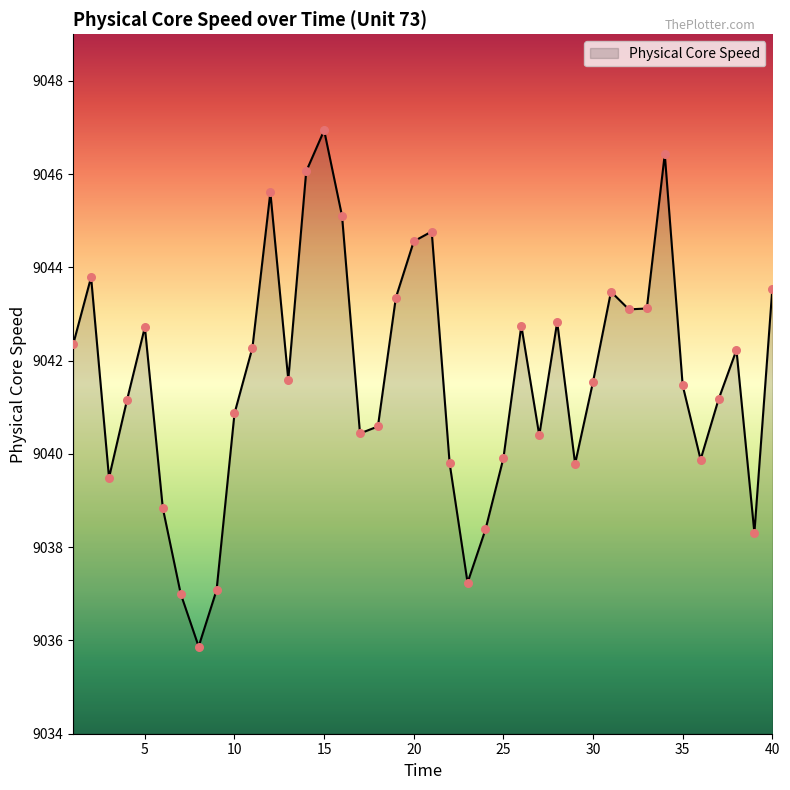

What is the smallest value displayed?

9035.9